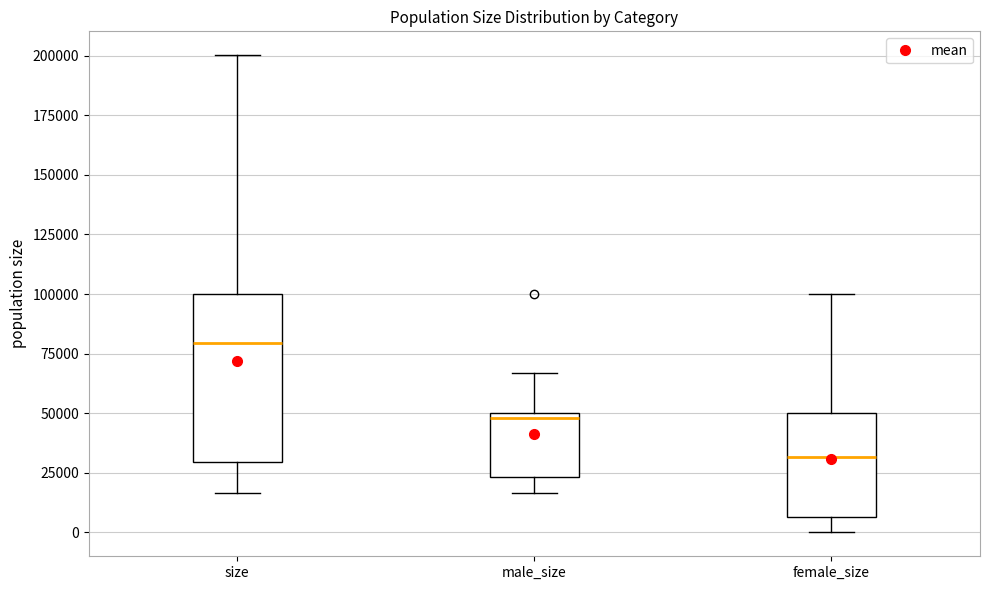

Which box is the tallest, from its lower edge to its upper edge?

size